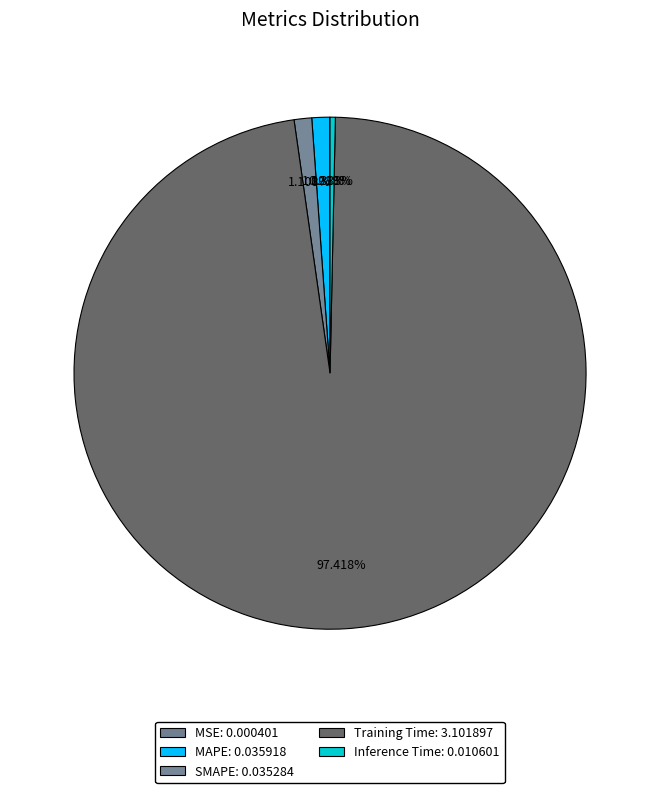

Which has a higher value, MAPE or SMAPE?

MAPE